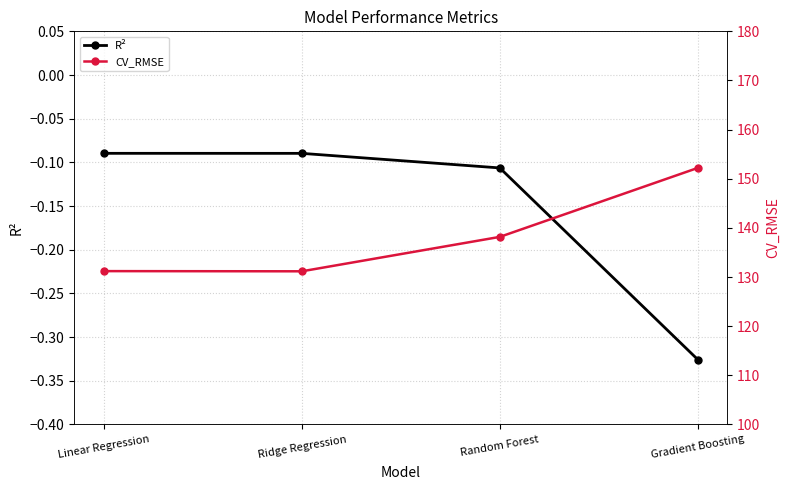

Is the value of CV_RMSE at Linear Regression greater than the value of R² at Gradient Boosting?

Yes